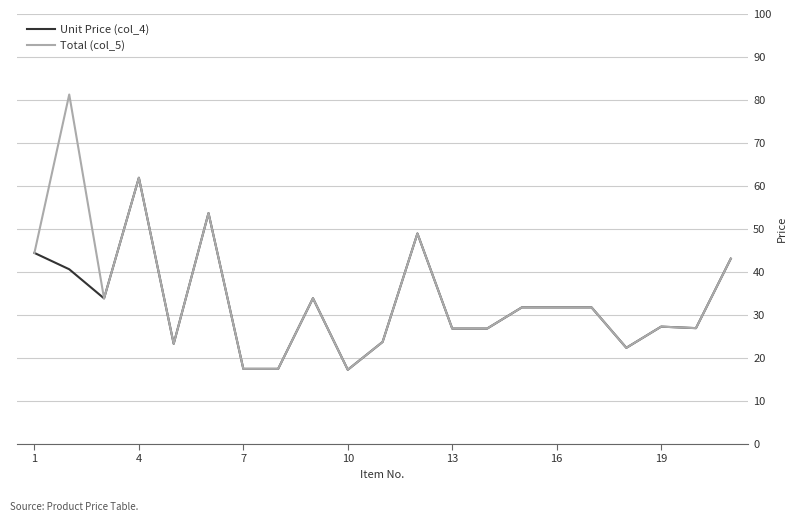

What is the minimum value shown in the chart?

17.3